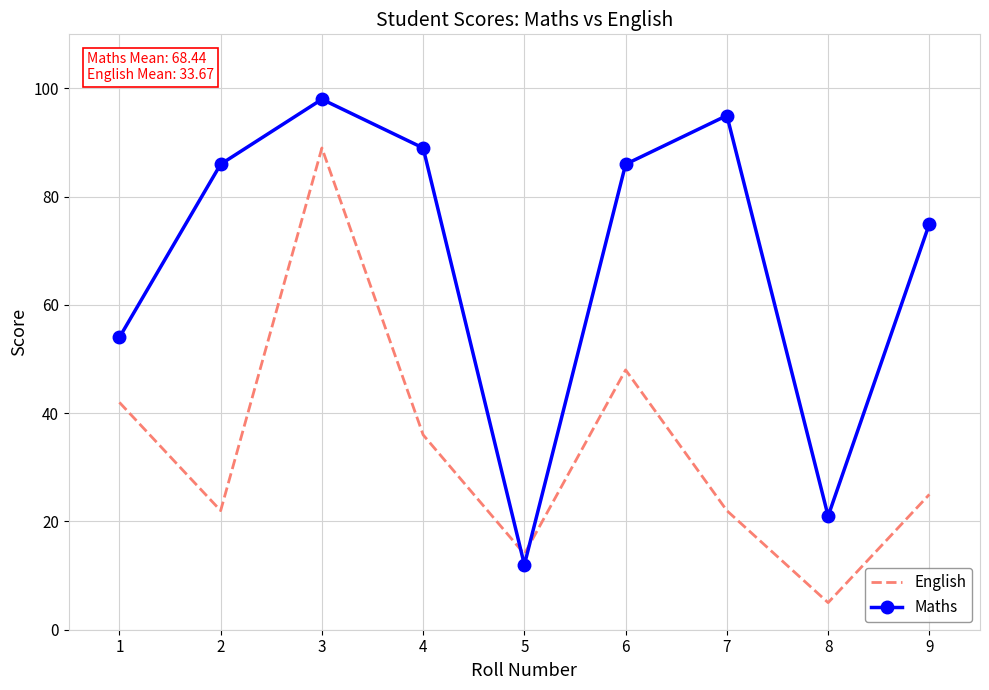

At which category does the chart reach its peak across all series?

3